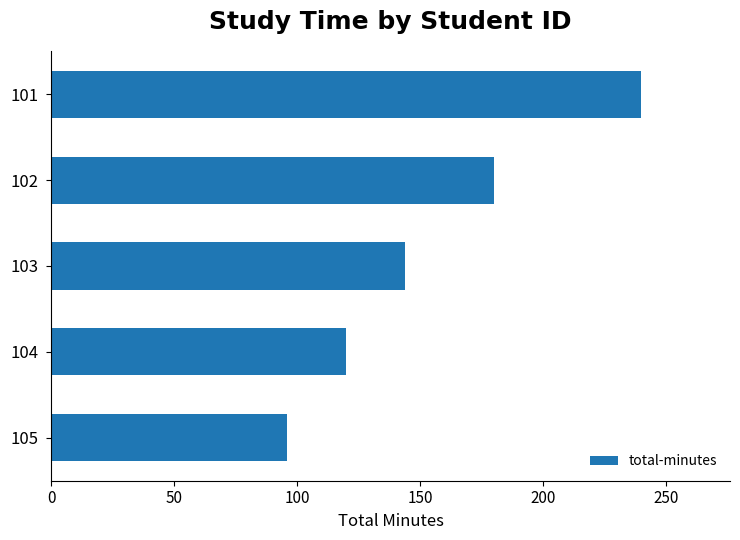

Reading top to bottom, extract all data points from this chart.

240	180	144	120	96